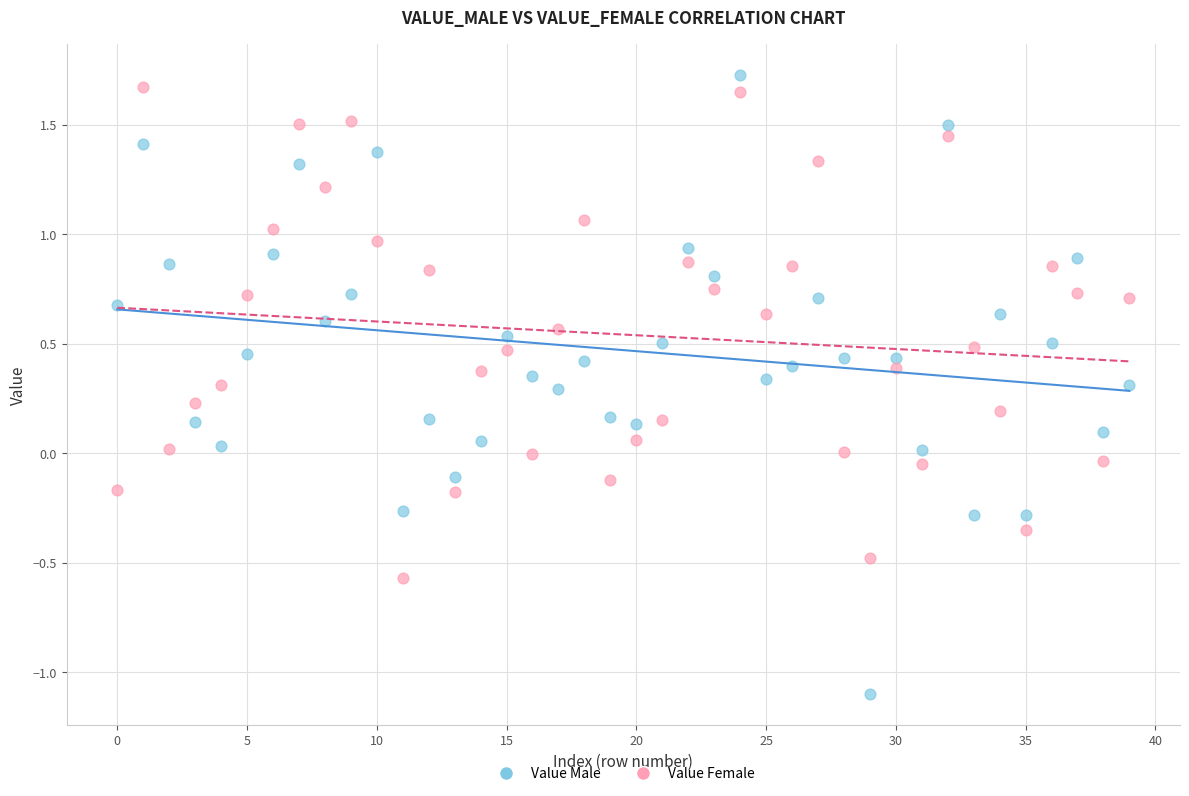

Across all data points, what is the range of Y values (max minus min)?

2.8